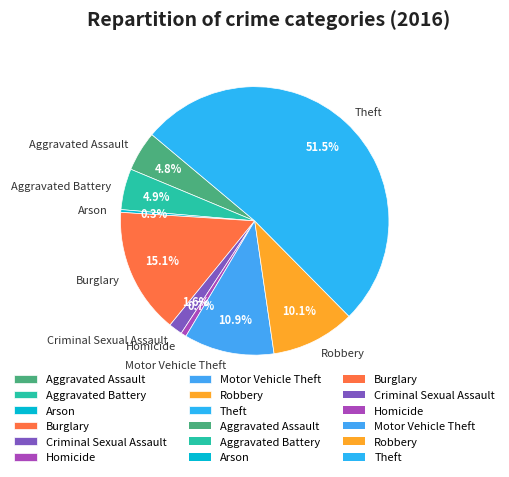

Is the sum of Robbery and Aggravated Battery greater than half?

No